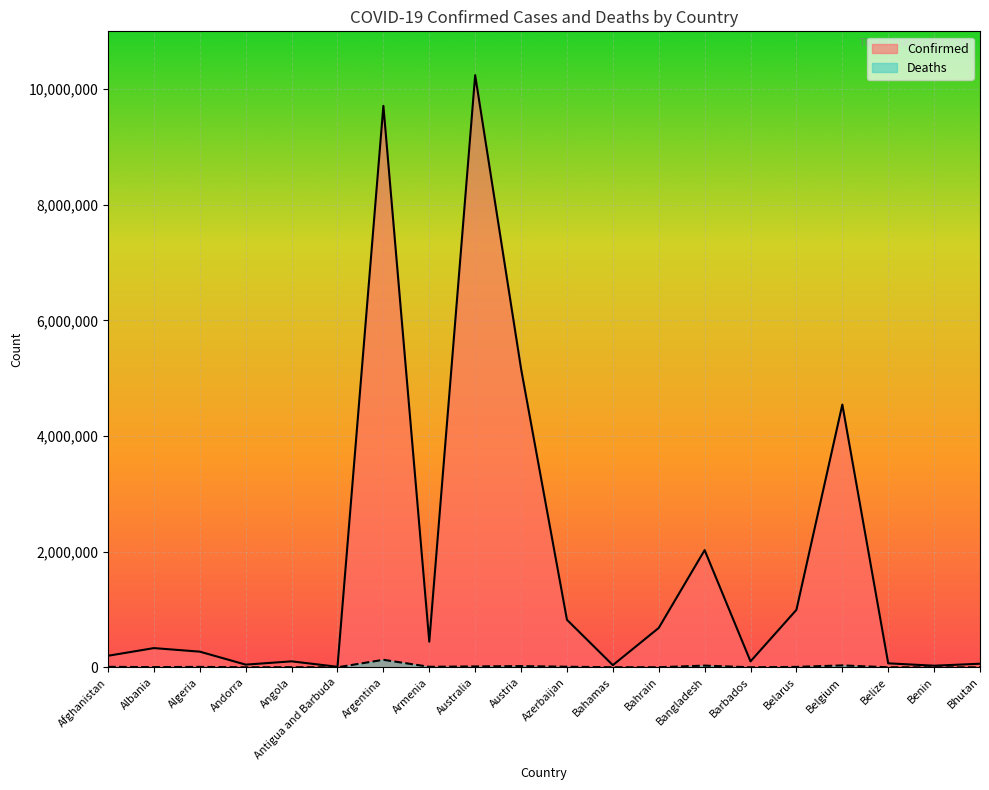

What position from the right is Bangladesh?

7